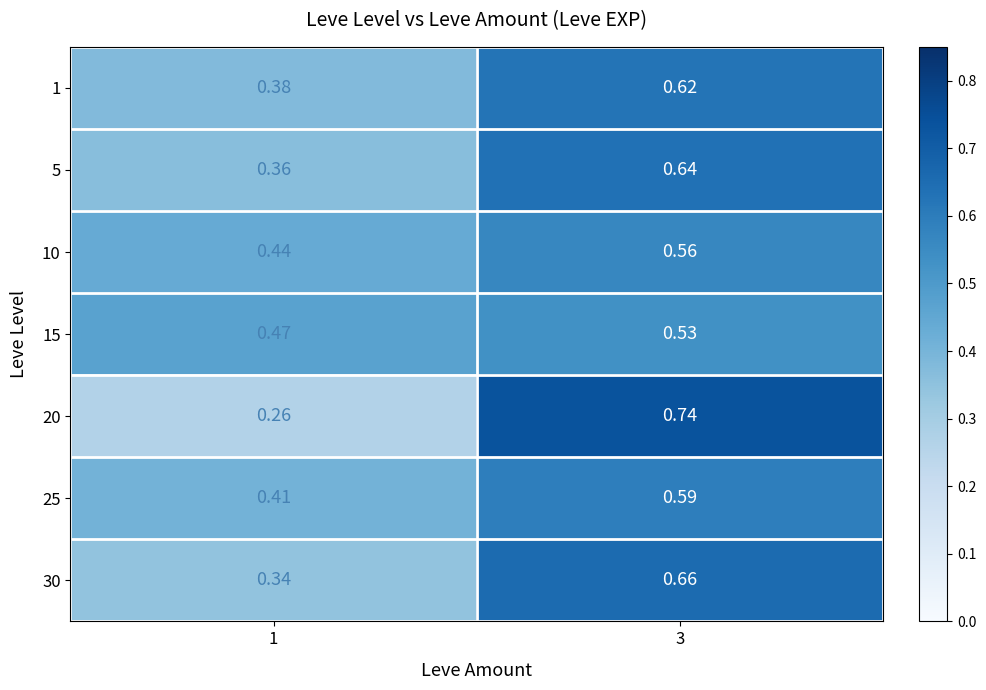

Which series has the largest range (max minus min)?

20